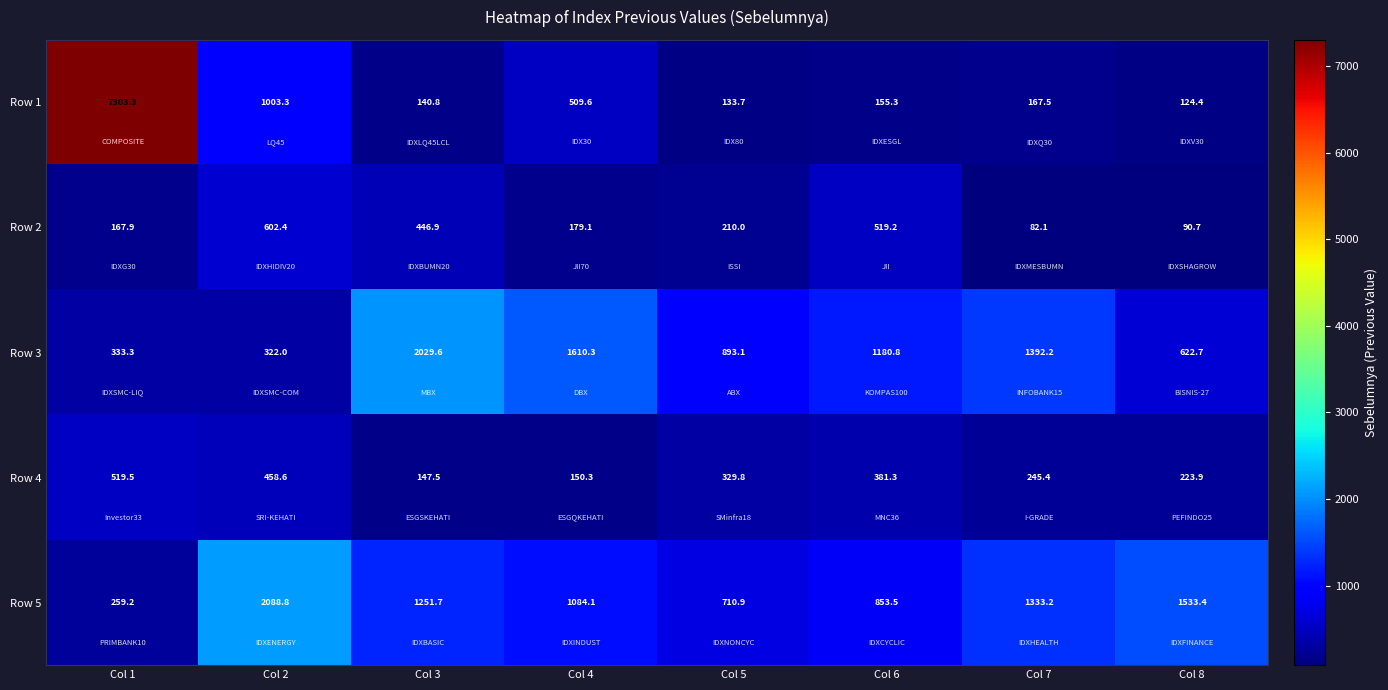

What is the sum of the Row 4 values at Col 3 and Col 6?

528.8